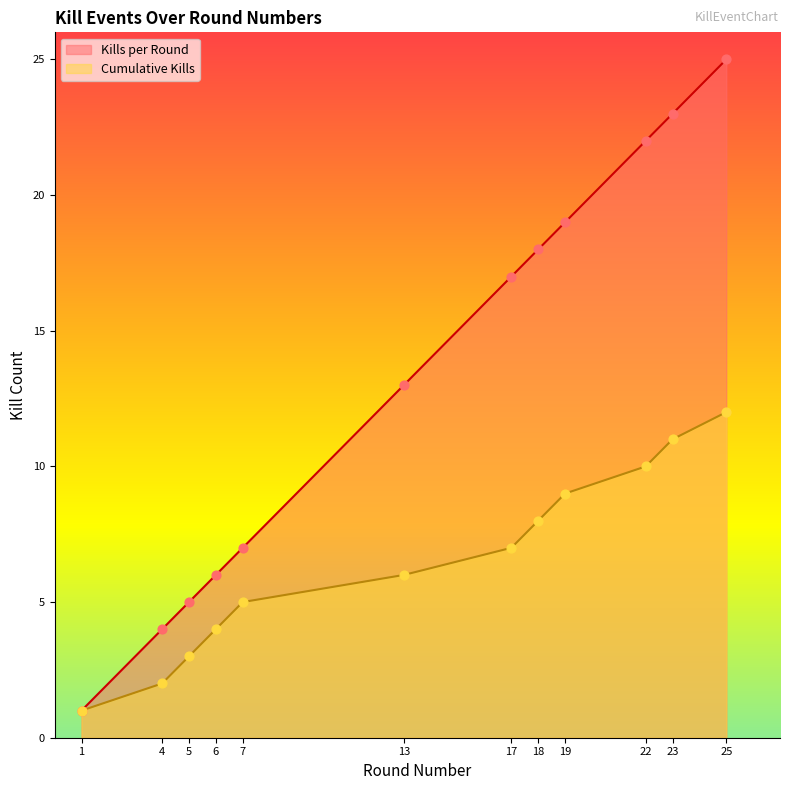

Which series contains the highest Y value?

Kills per Round